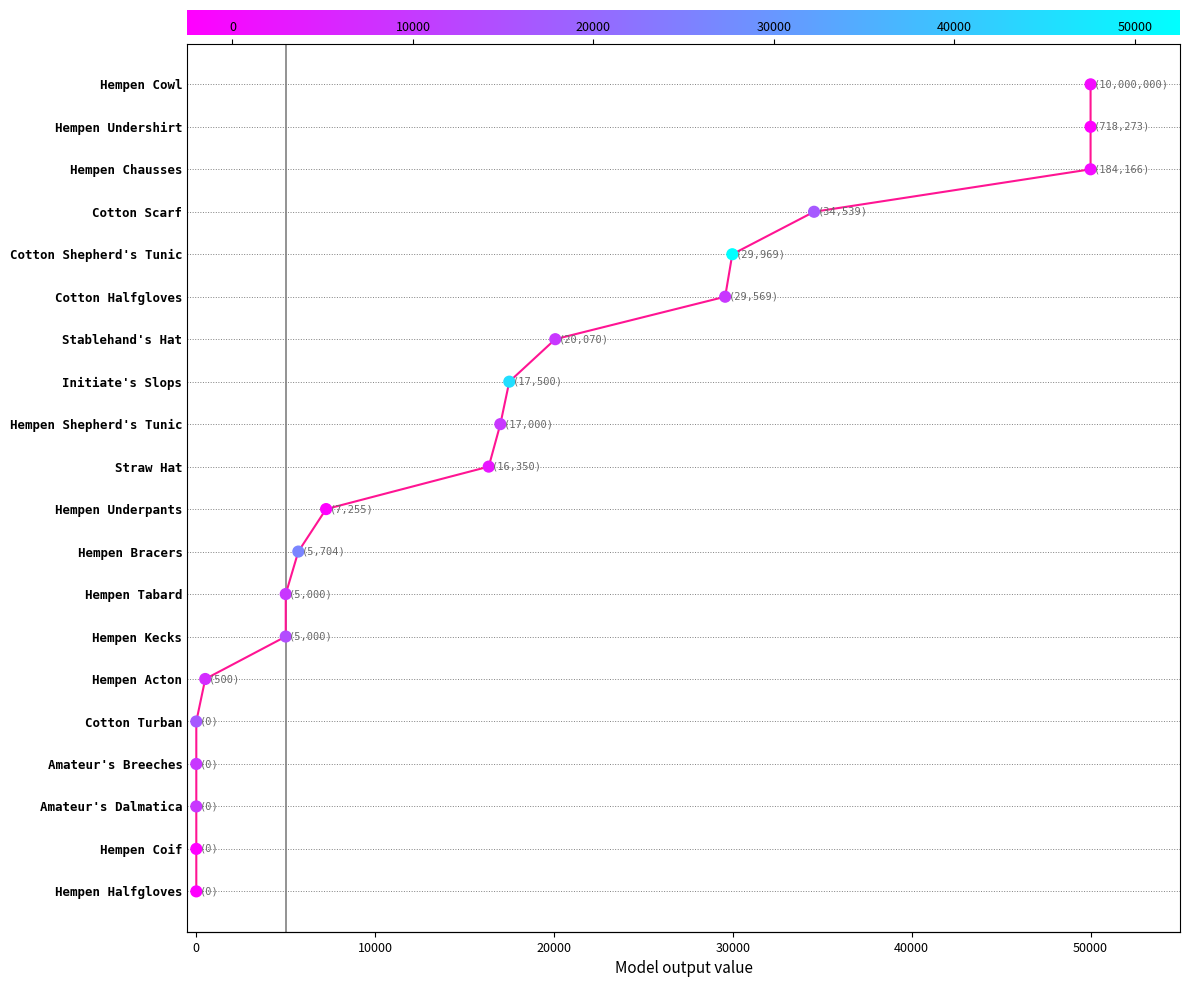

Is the value of currentAveragePriceNQ at 19 greater than the value of NQ Price Trend at 13?

Yes